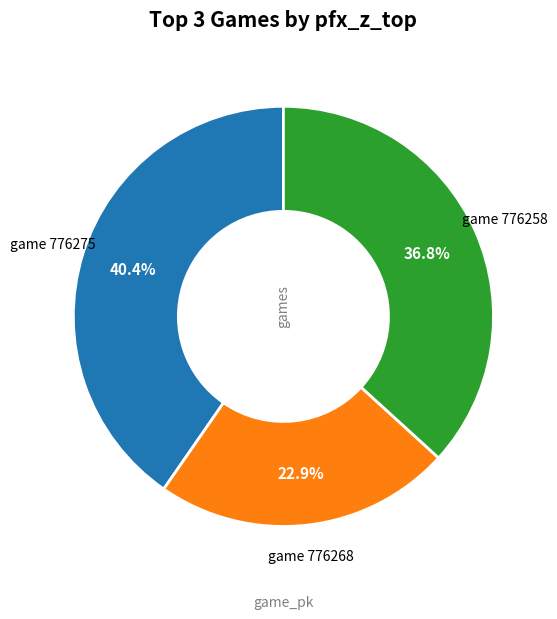

Is there any slice that represents more than half of the pie?

No